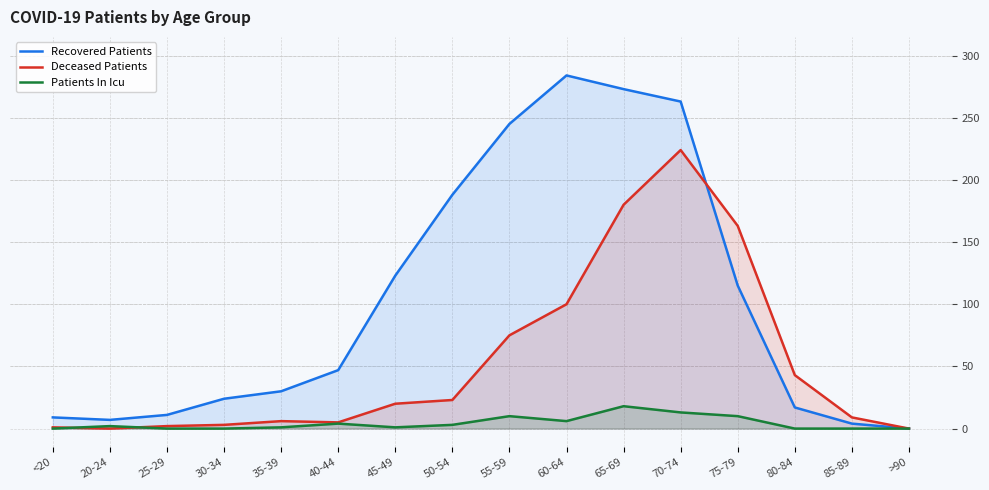

The Deceased Patients series shows 9 at 85-89. True or false?

True